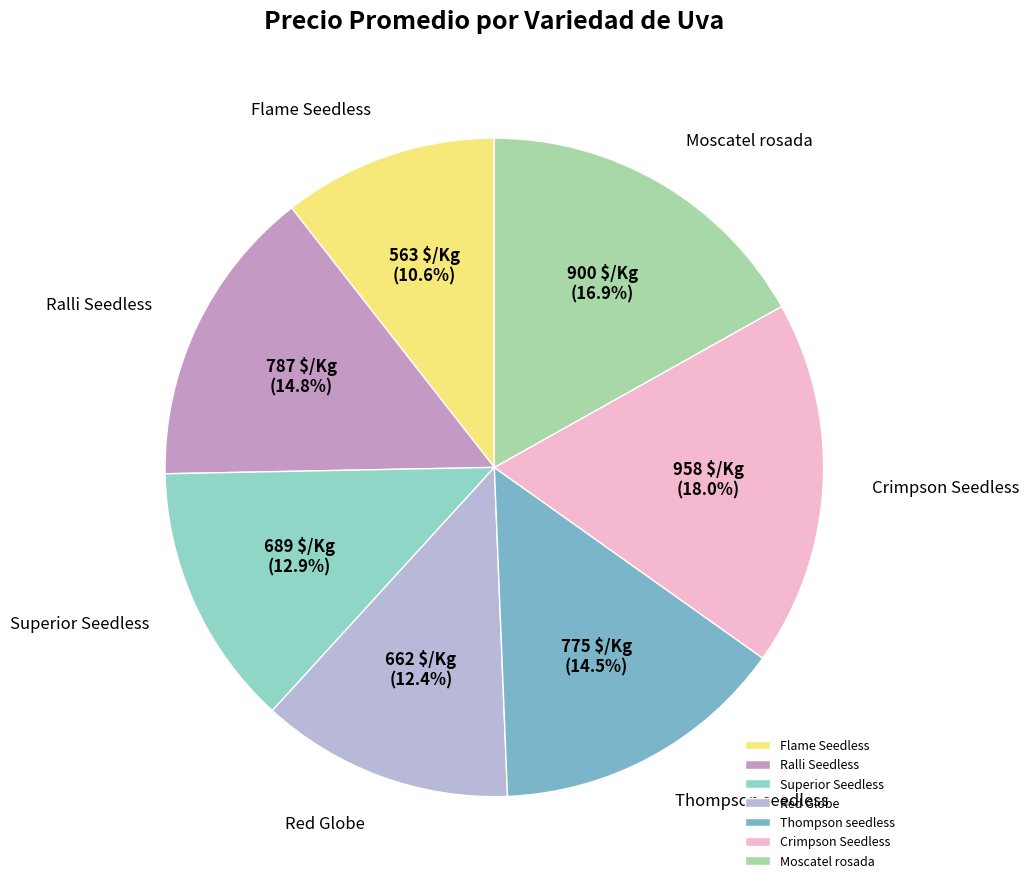

How many segments does this pie chart have?

7